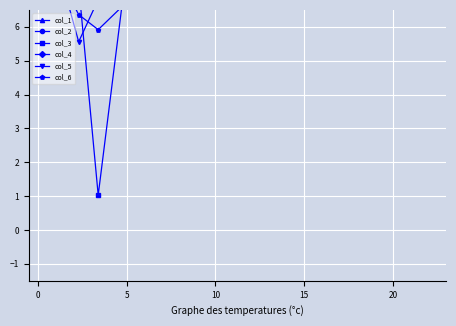

True or false: col_4 and col_3 intersect in this chart.

True